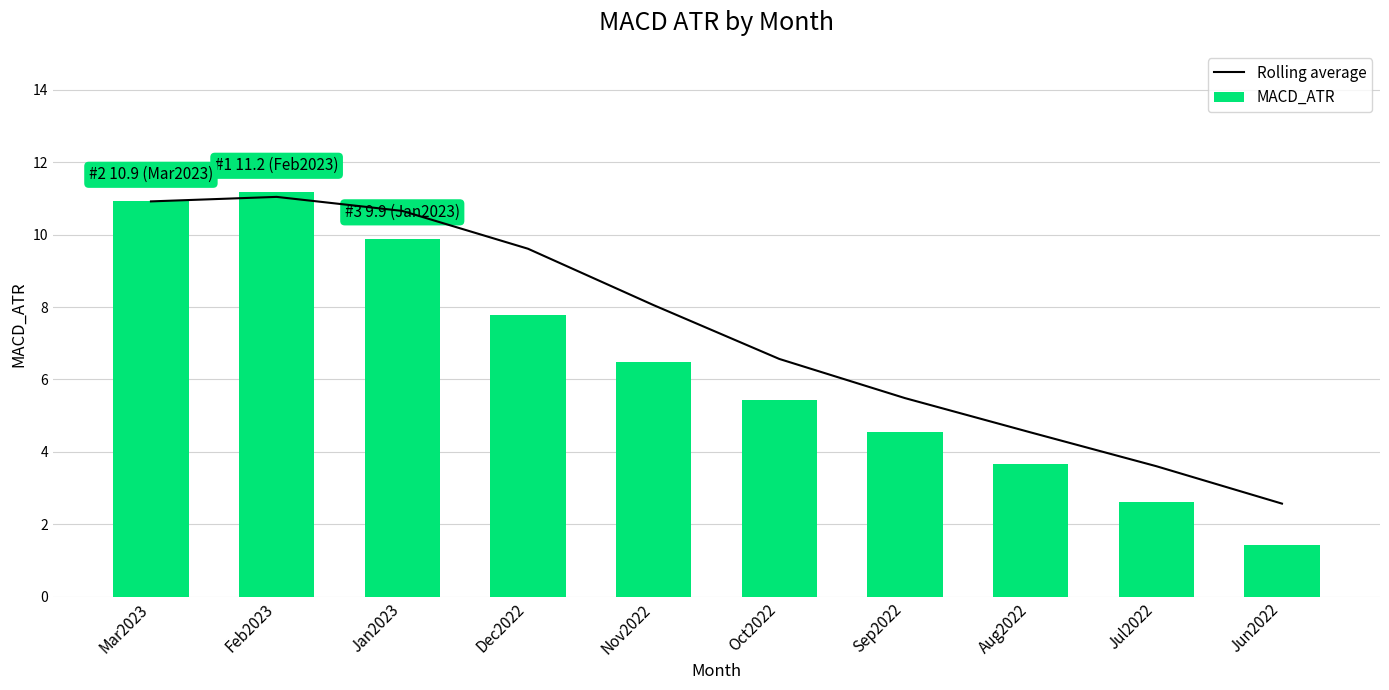

List the series in order of their peak value, lowest first.

Rolling average, MACD_ATR